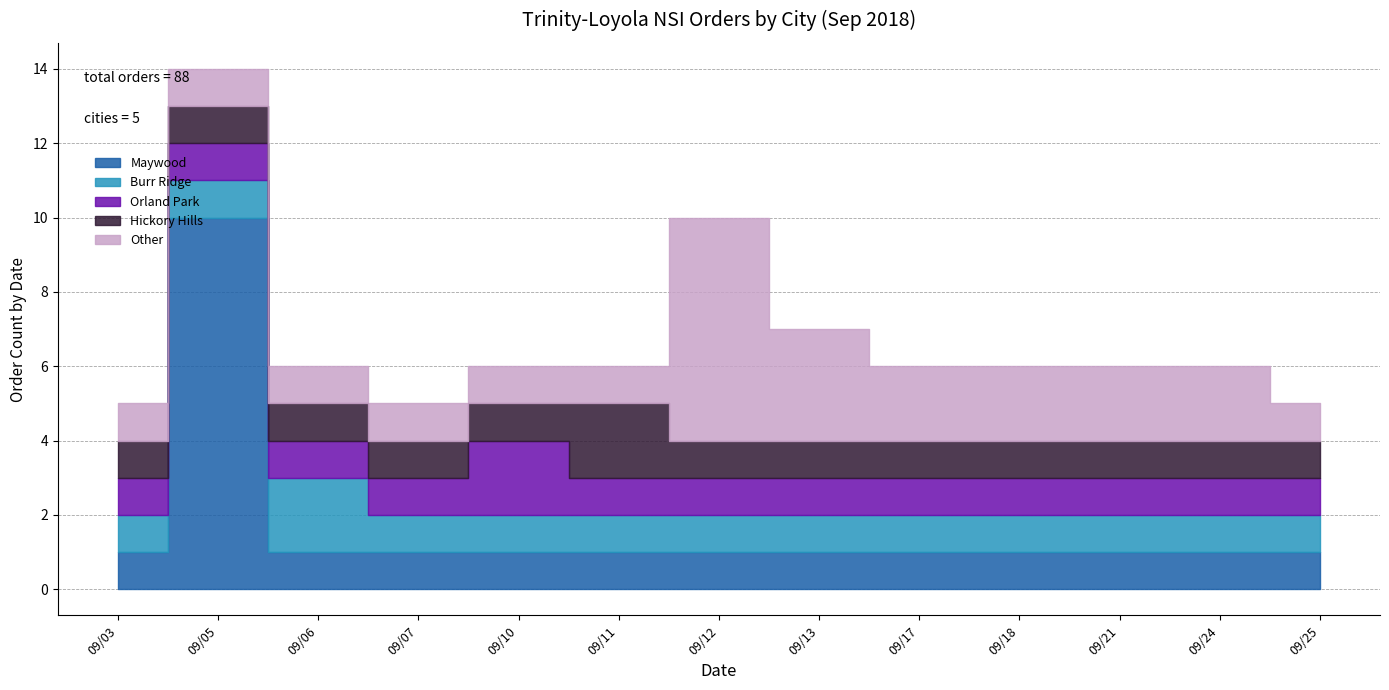

How many lines are shown in the chart?

5